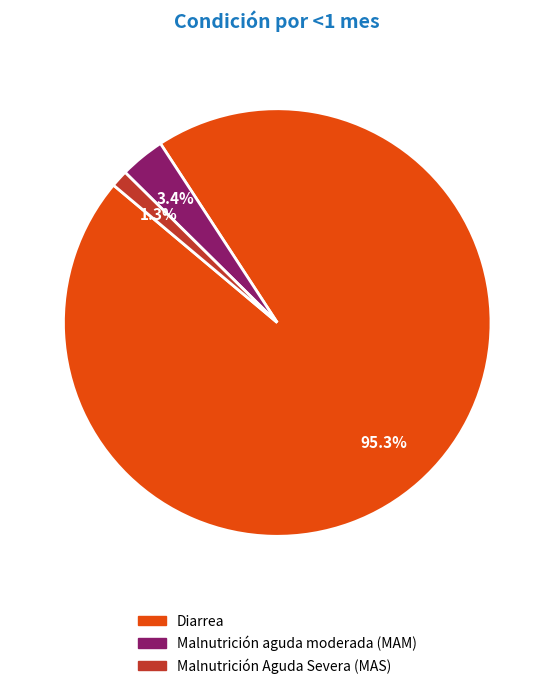

What is the largest slice in the pie chart?

Diarrea